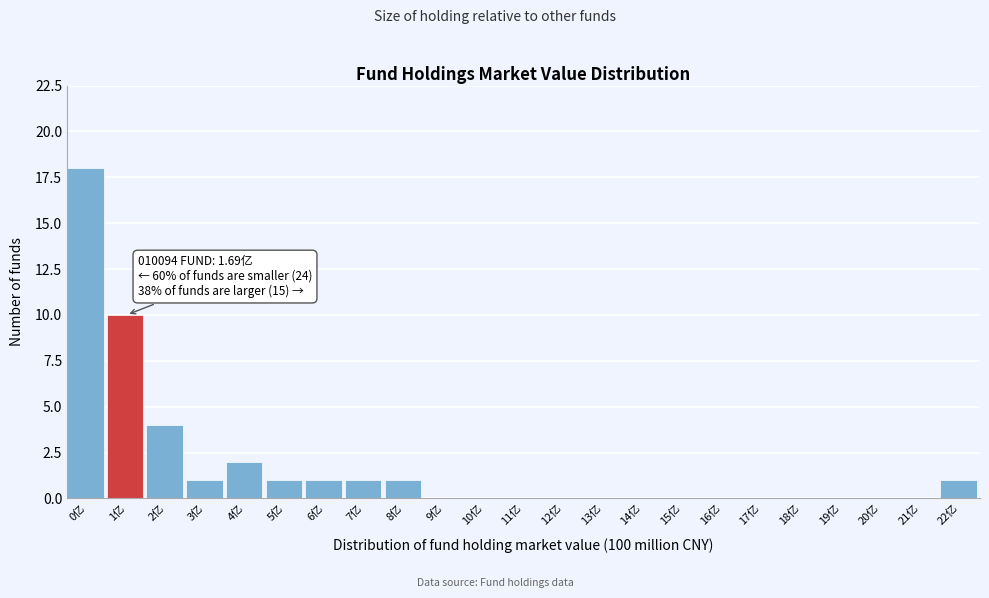

Reading right to left, what are all the values shown in this chart?

22亿=1	21亿=0	20亿=0	19亿=0	18亿=0	17亿=0	16亿=0	15亿=0	14亿=0	13亿=0	12亿=0	11亿=0	10亿=0	9亿=0	8亿=1	7亿=1	6亿=1	5亿=1	4亿=2	3亿=1	2亿=4	1亿=10	0亿=18